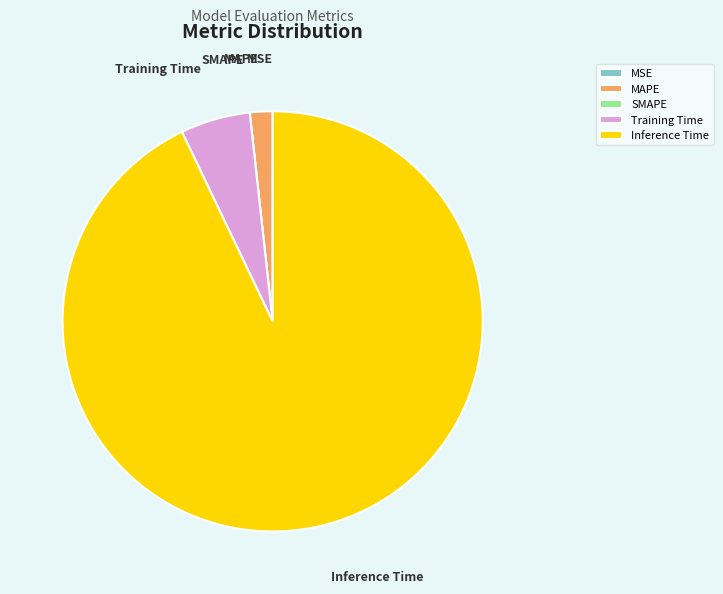

Is Training Time the majority of the pie?

No